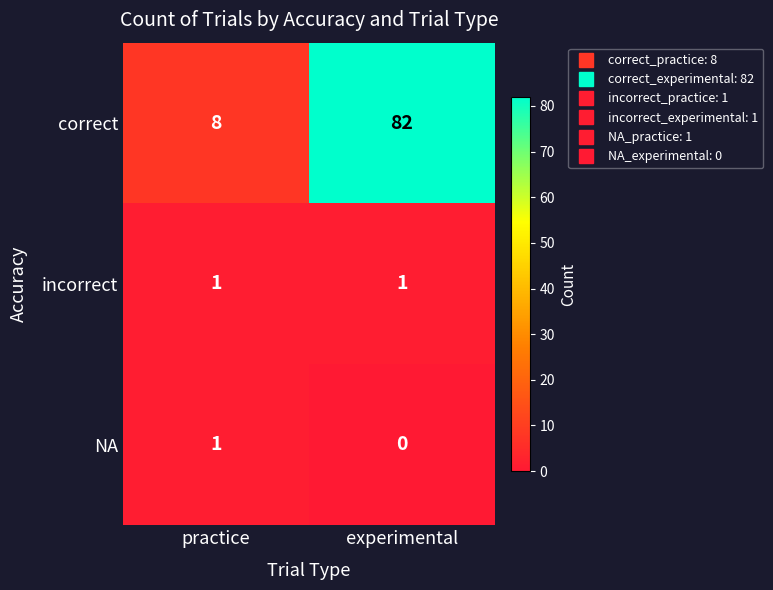

What is the sum of the correct values at practice and experimental?

90